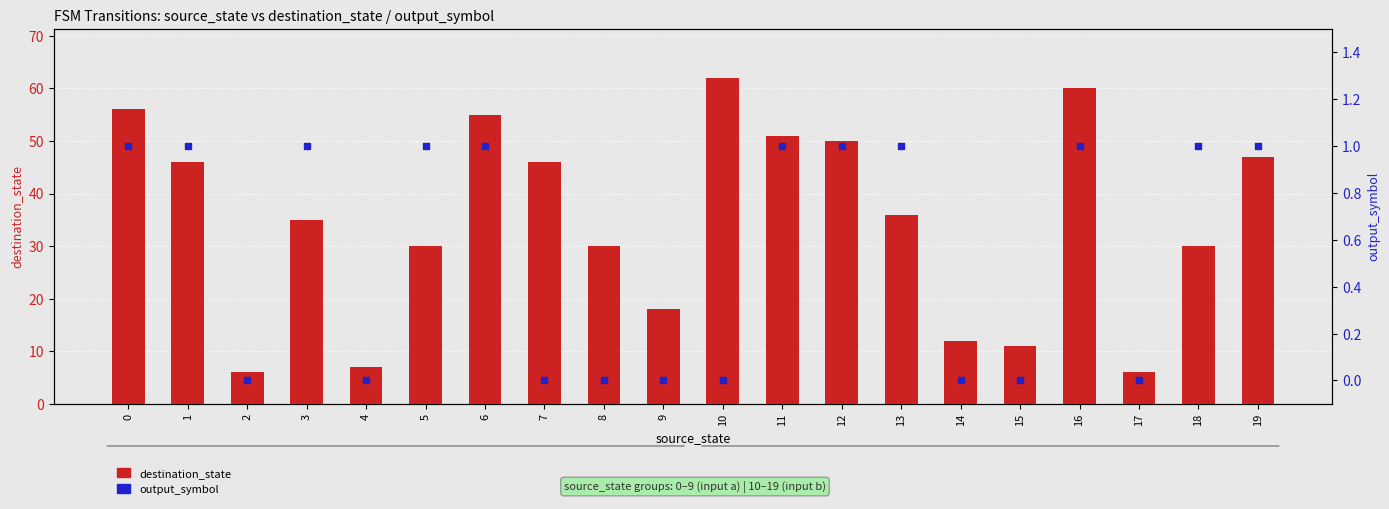

Which series contains the lowest Y value?

output_symbol